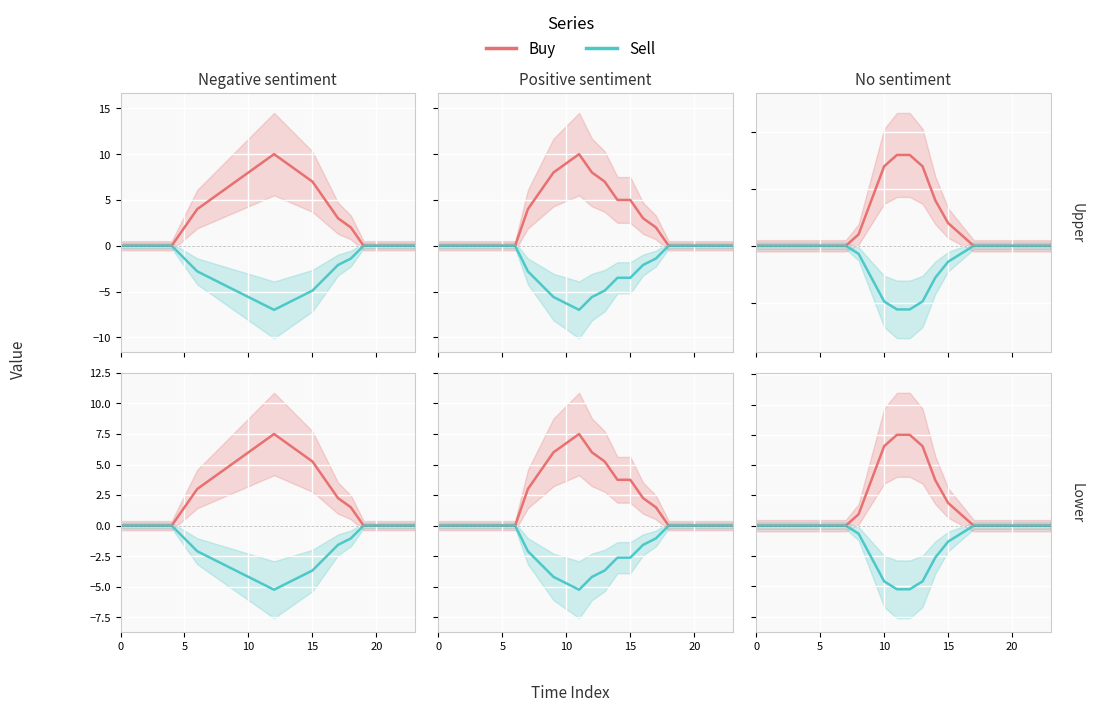

Which series has the largest total across all categories?

Buy